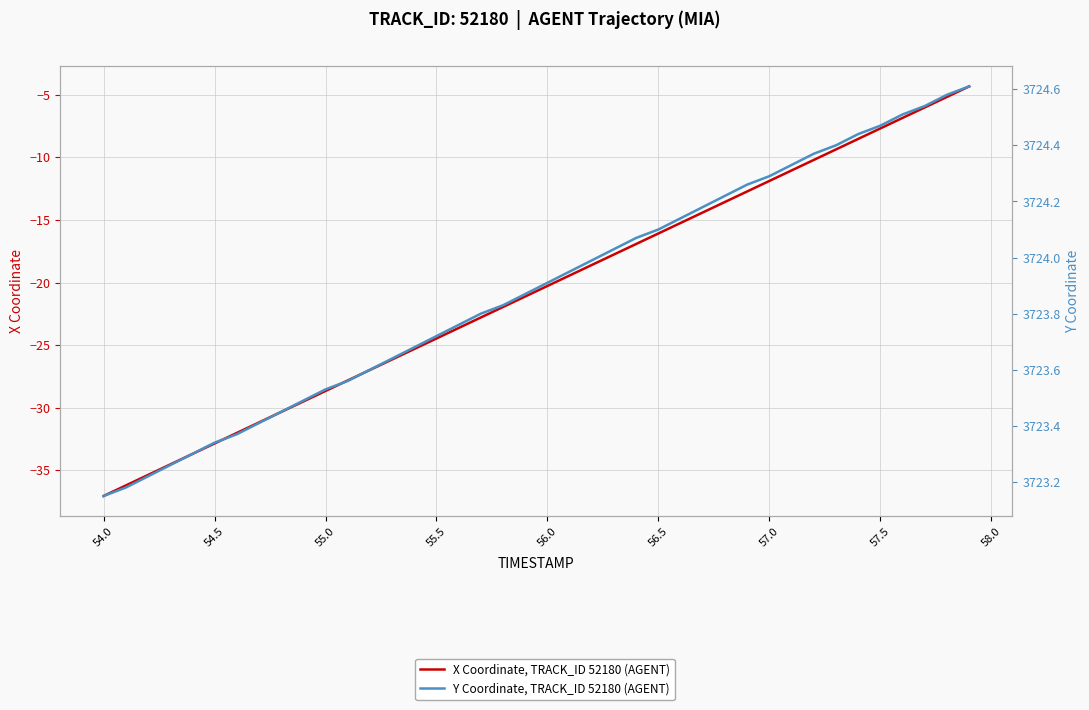

Does the chart display data point markers on the line(s)?

No